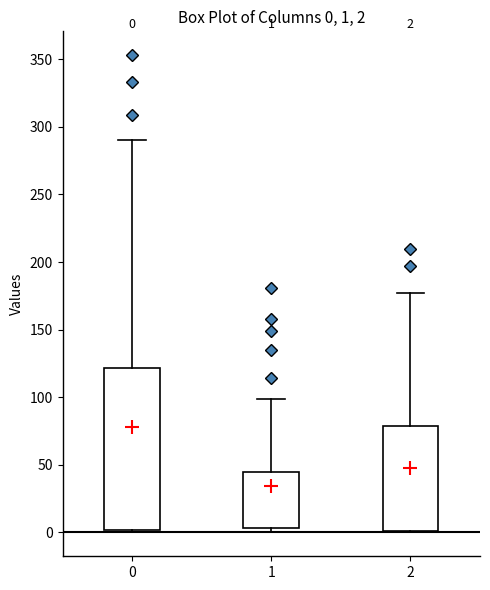

Which box has the highest median line?

0